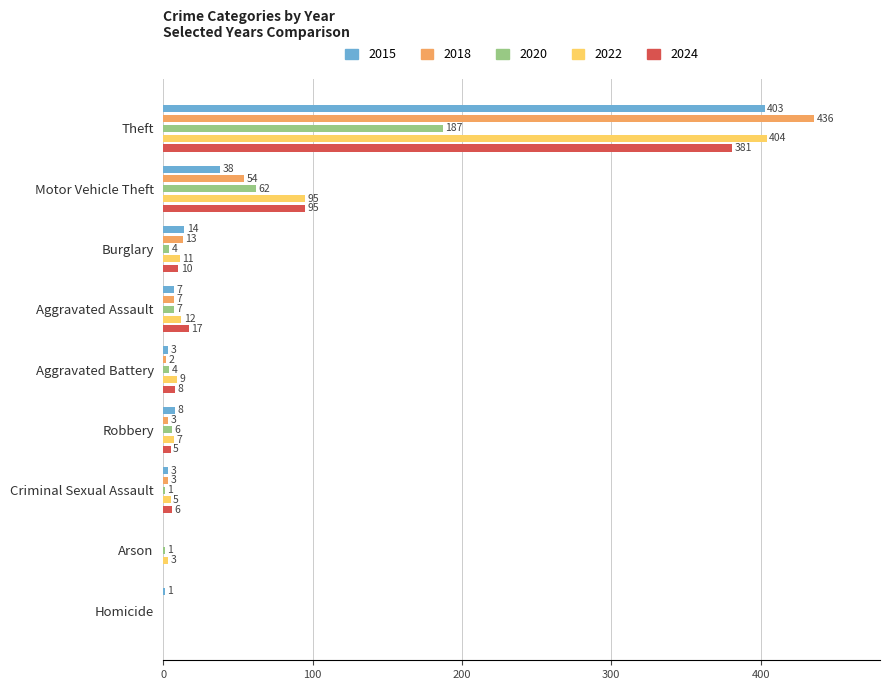

Where does the 2015 series first go above 7?

Theft